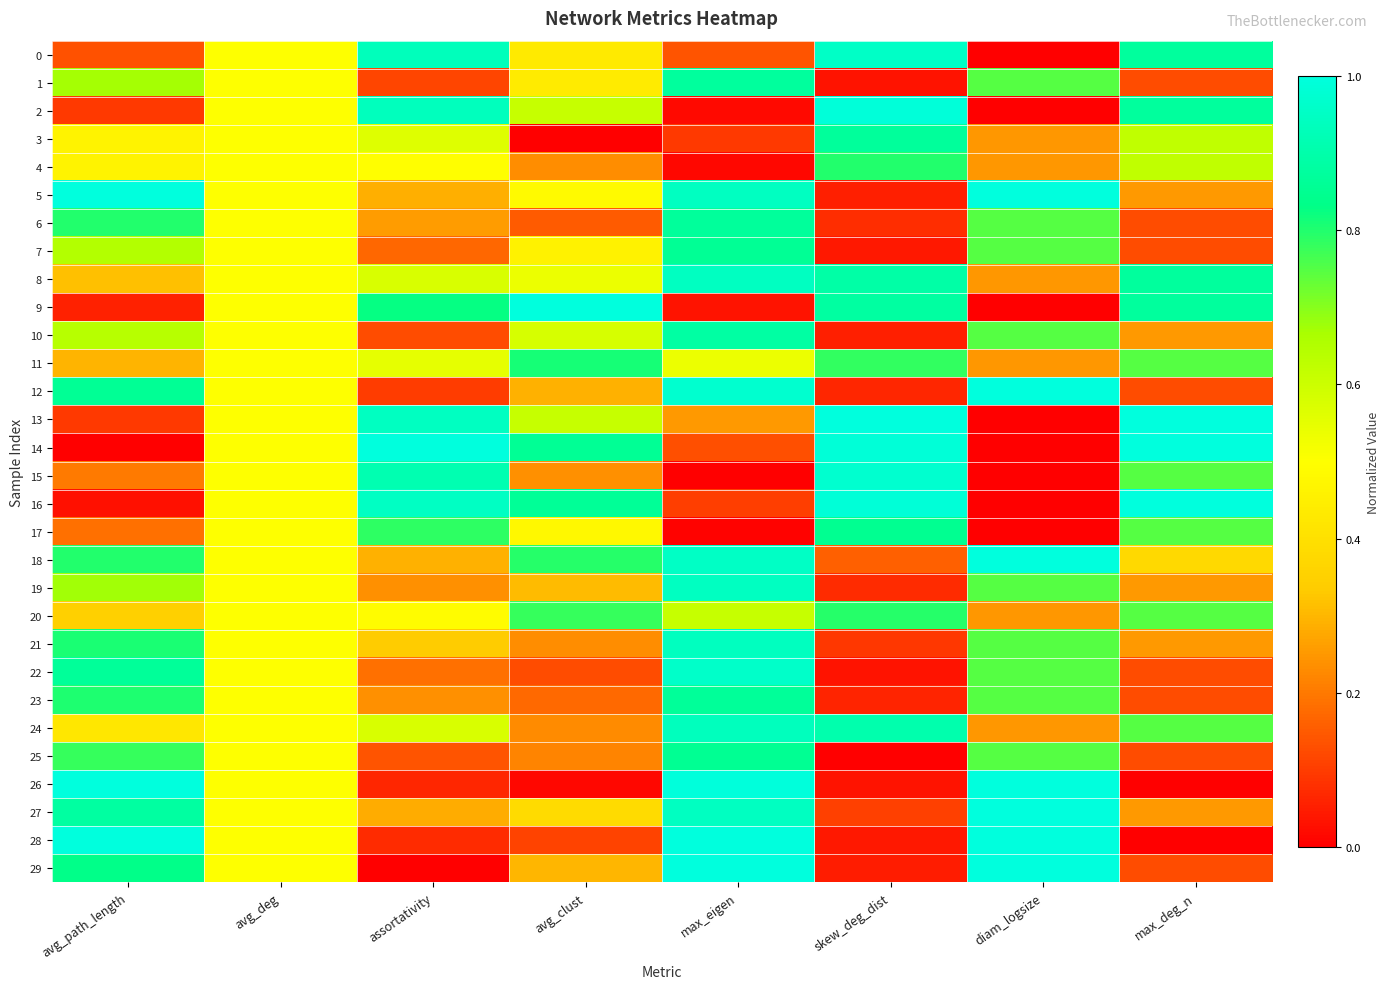

At how many categories does at least one series exceed 0?

8